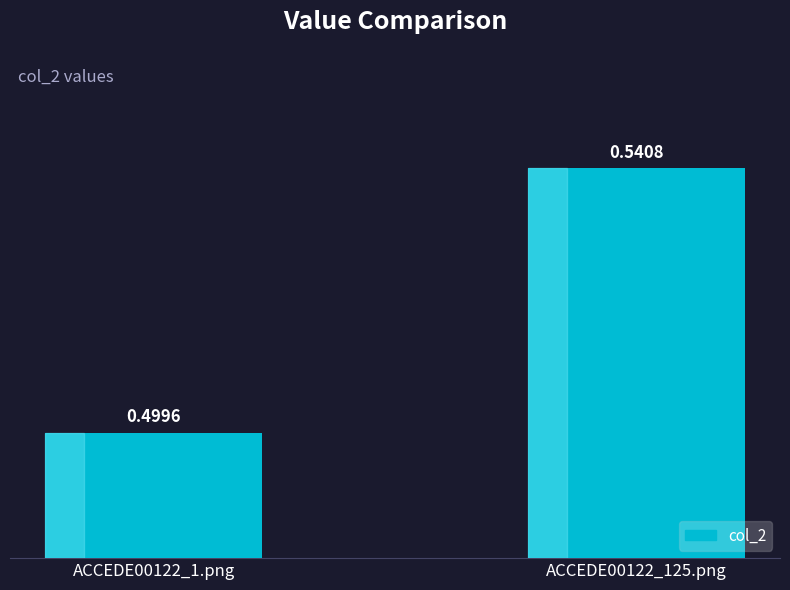

Is it true that the value at ACCEDE00122_125.png is 0.5?

True